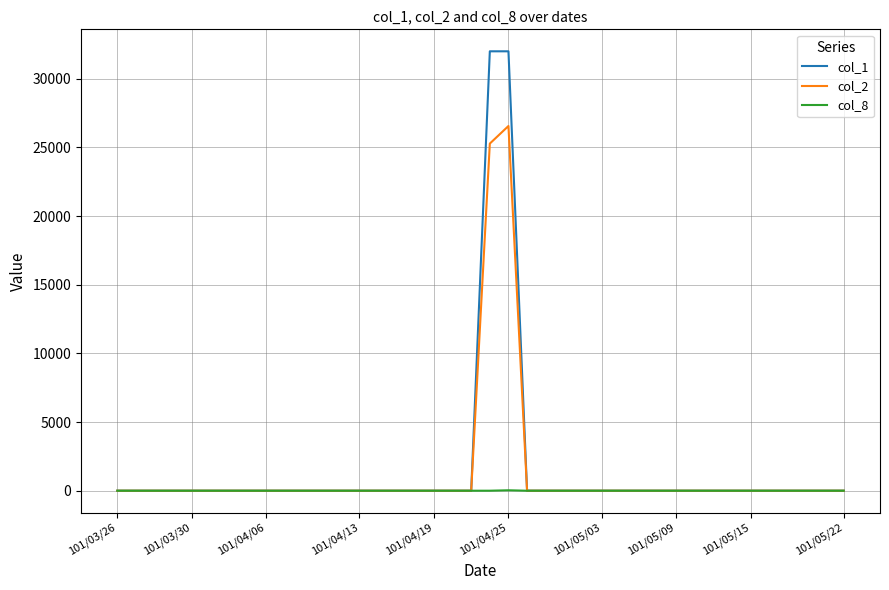

Does the chart have visible grid lines?

Yes